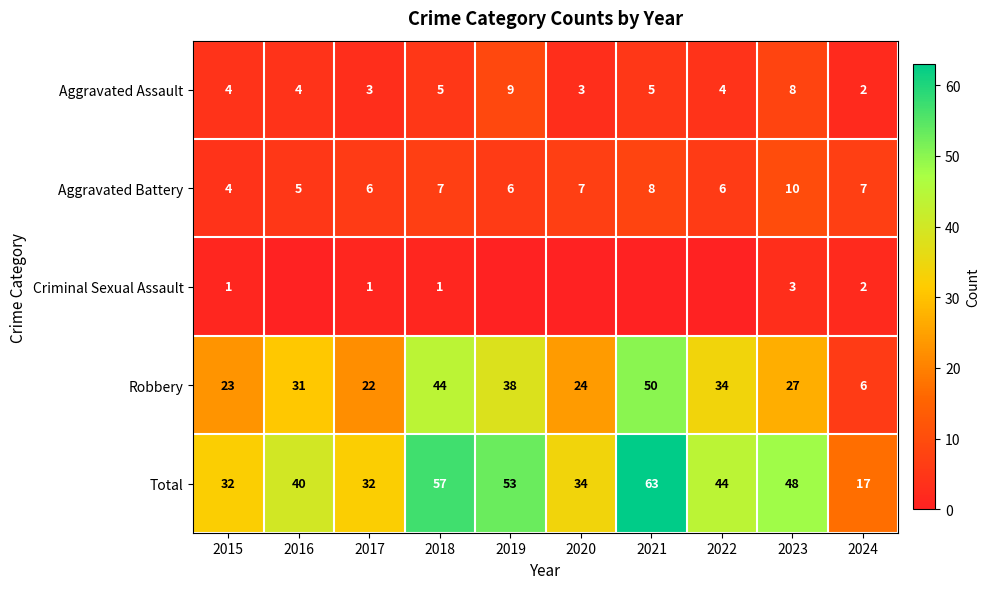

Which category has the lowest value in the Aggravated Battery series?

2015